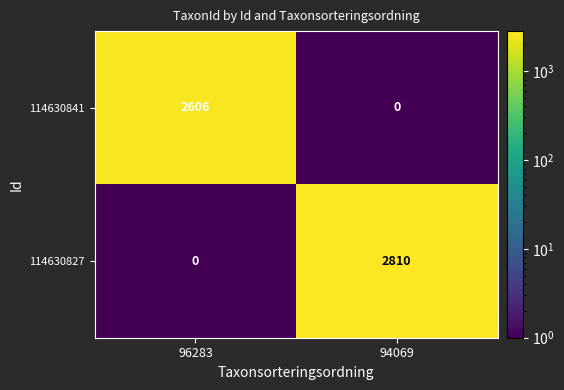

Which series changed the most between 96283 and 94069?

114630827